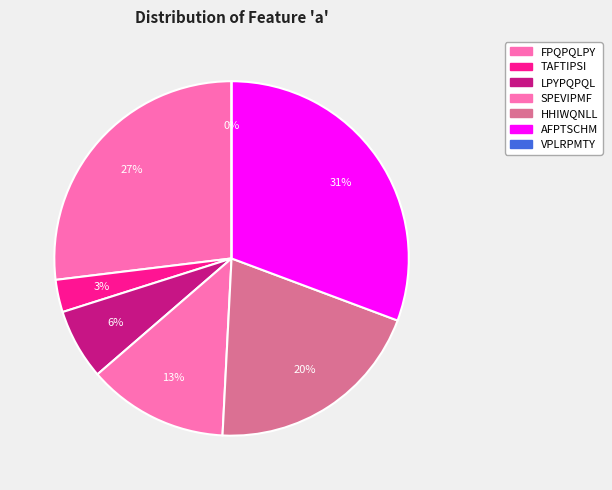

What percentage is NOT represented by HHIWQNLL?

79.9%